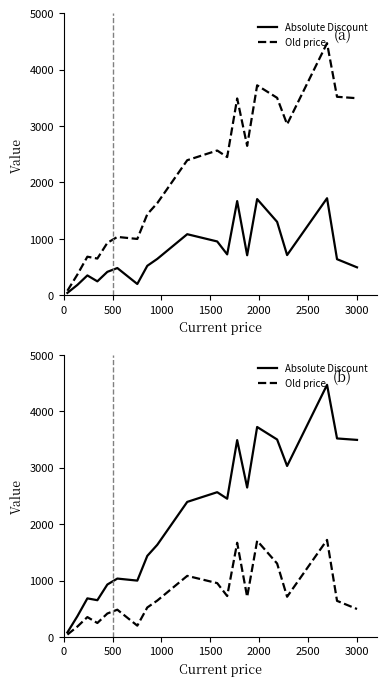

Rank the series by their maximum value, from highest to lowest.

Absolute Discount, Old price